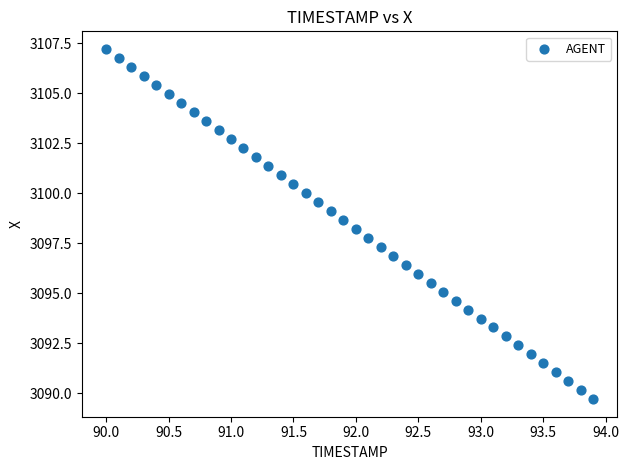

What is the range of Y values (max minus min)?

17.5